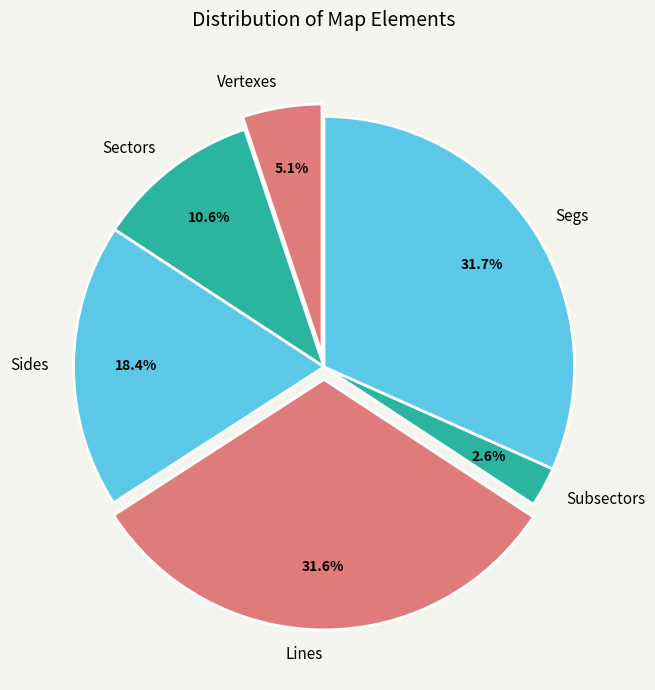

True or false: Lines accounts for 32% of the total.

True